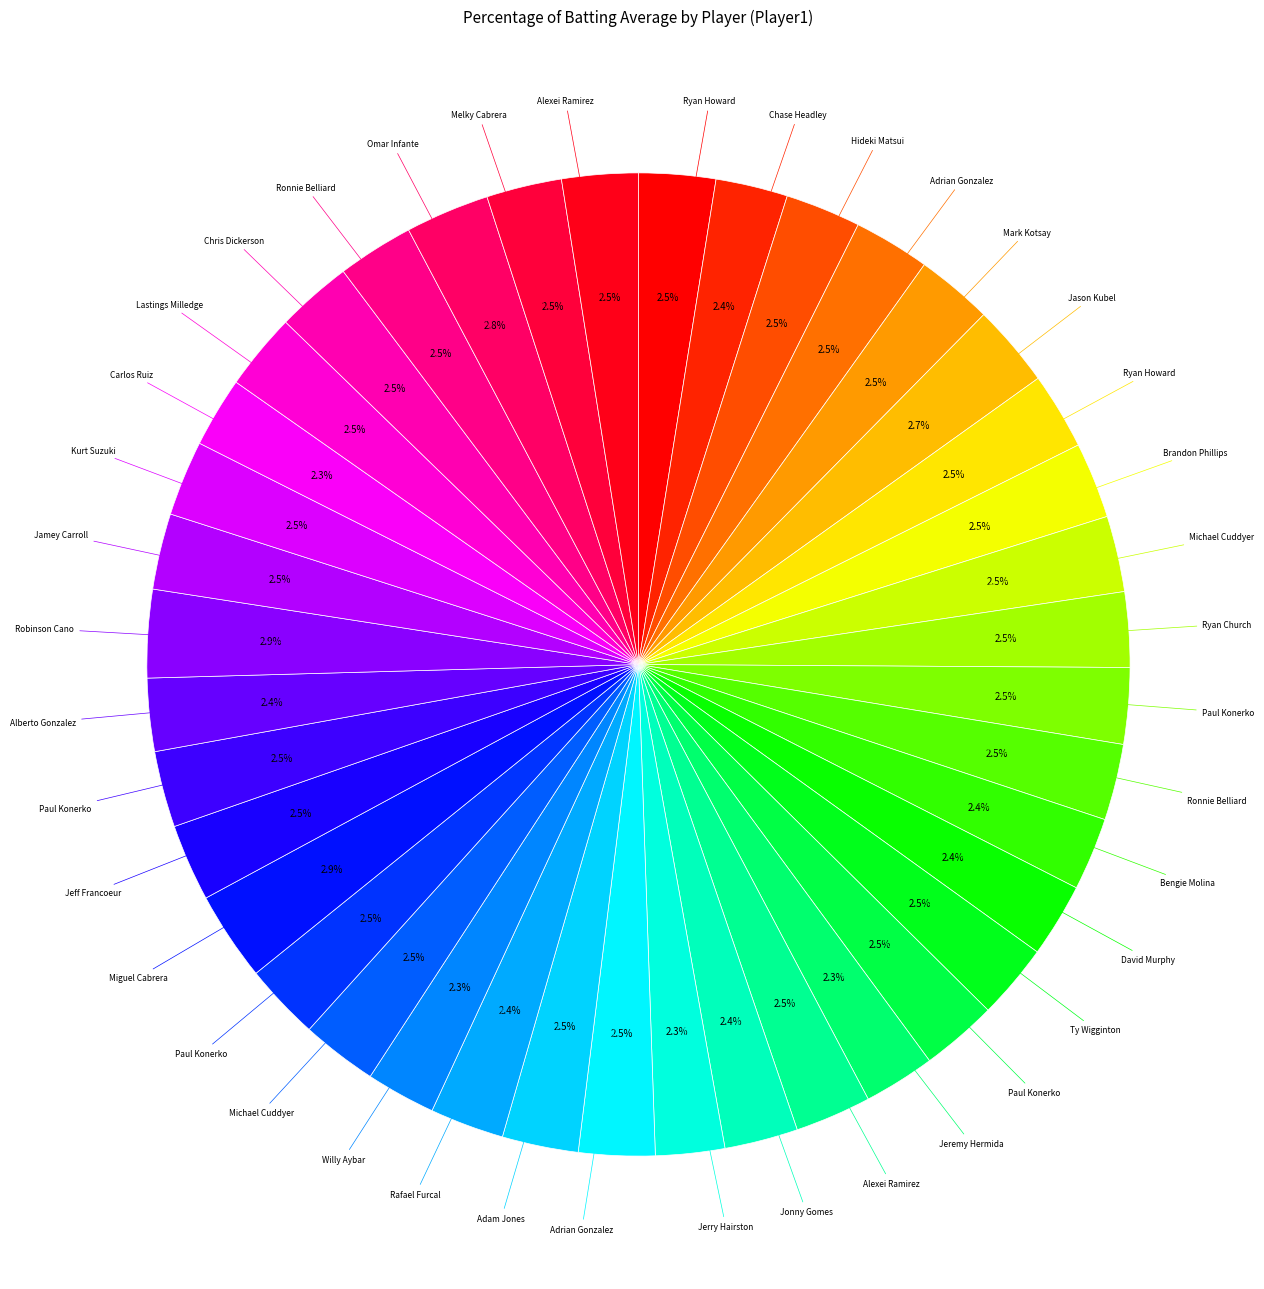

How many segments does this pie chart have?

40